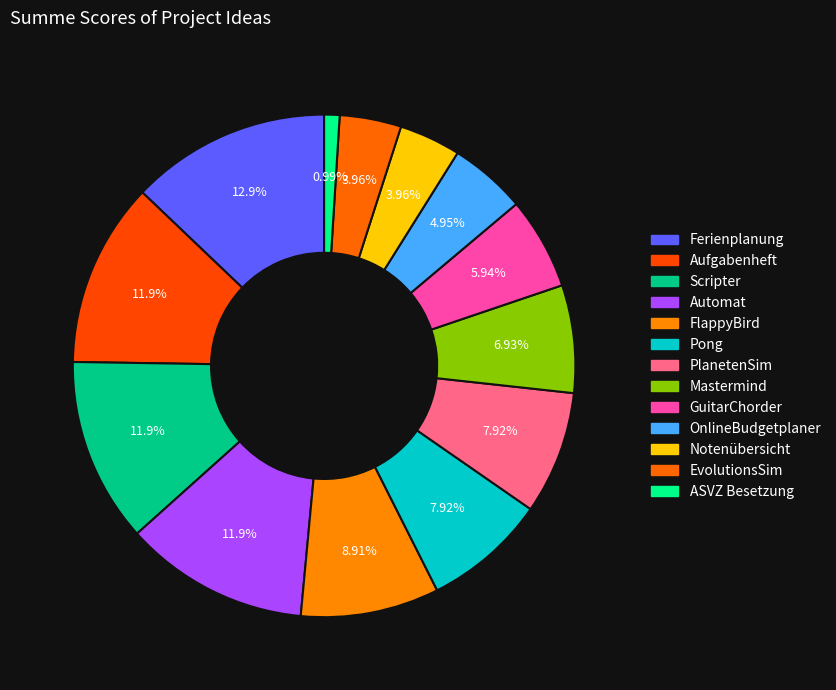

To the nearest percent, what portion does PlanetenSim represent?

8%